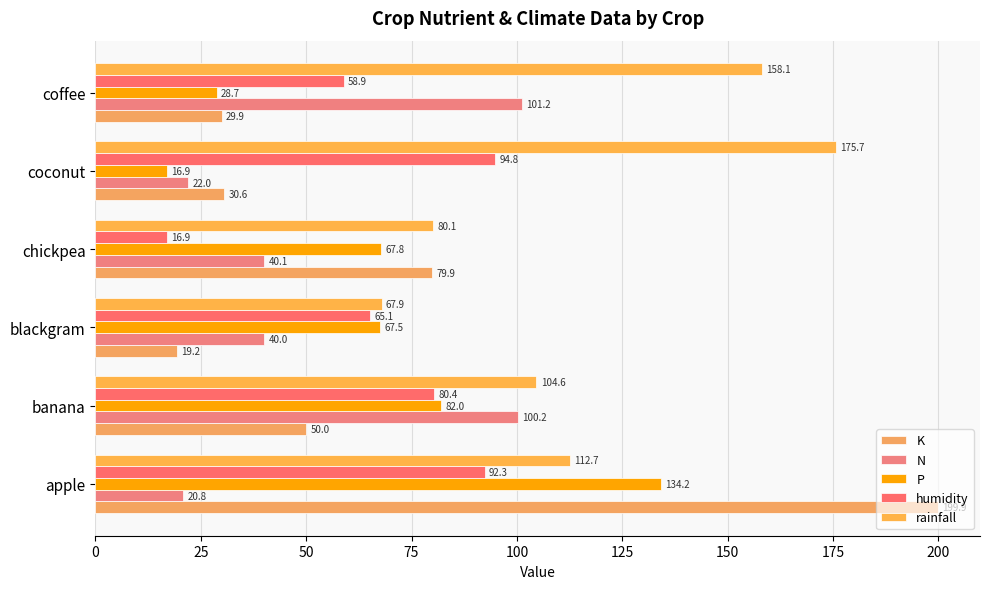

What are all the series names shown in the legend?

K, N, P, humidity, rainfall